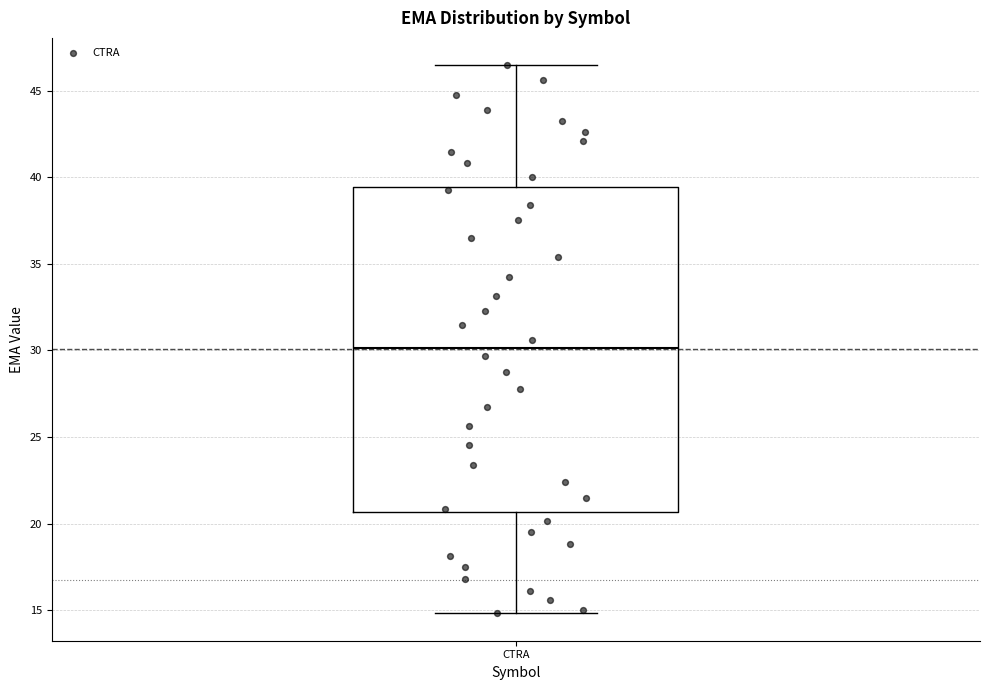

Where does the upper whisker of the box for CTRA end on the y-axis? The values are not printed on the chart, so give them approximately, as read against the axis.

46.5